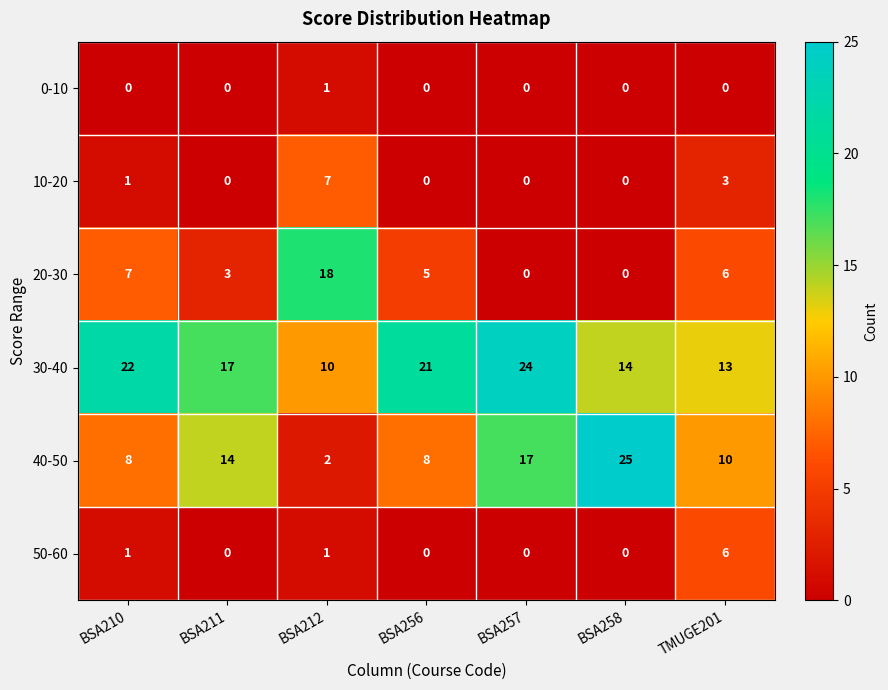

True or false: 10-20 has a value of 3 at TMUGE201.

True